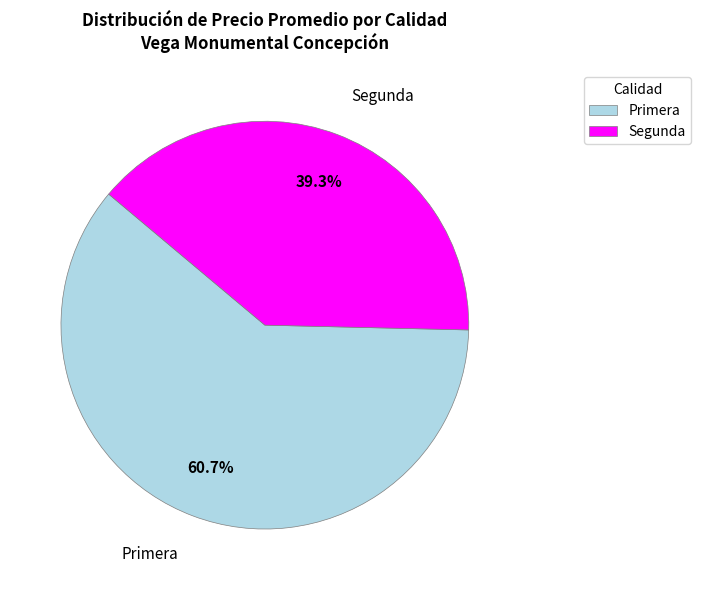

To the nearest percent, what percentage of the pie is Primera?

61%